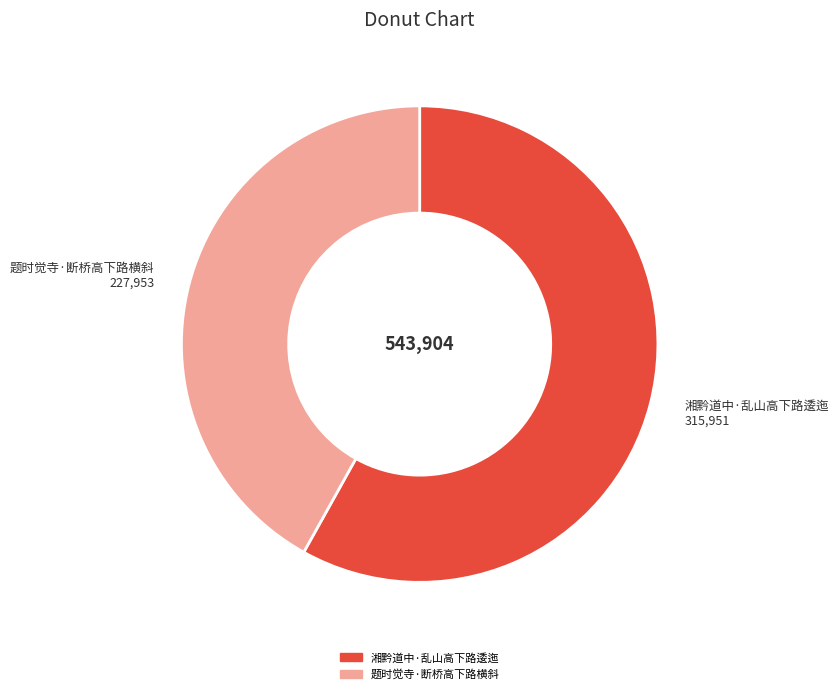

How many slices are in this pie chart?

2